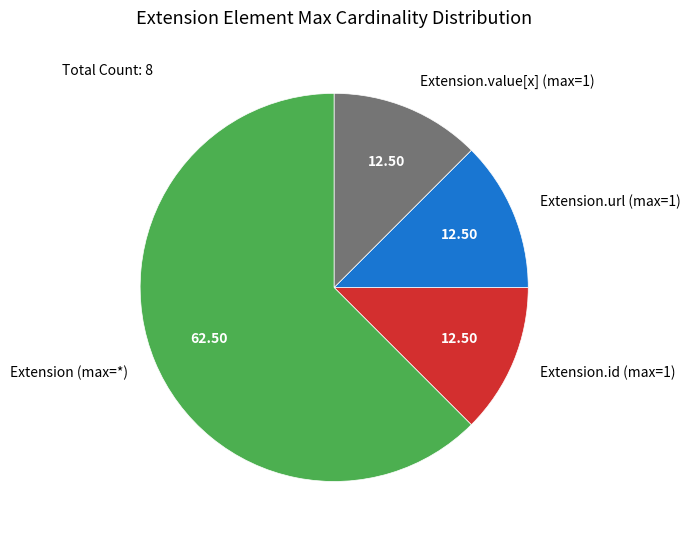

Do Extension (max=*) and Extension.id (max=1) together represent more than half of the pie?

Yes